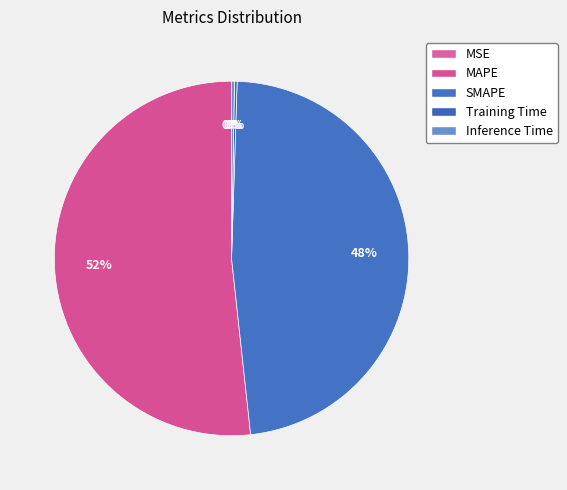

Between Inference Time and Training Time, which is larger?

Inference Time